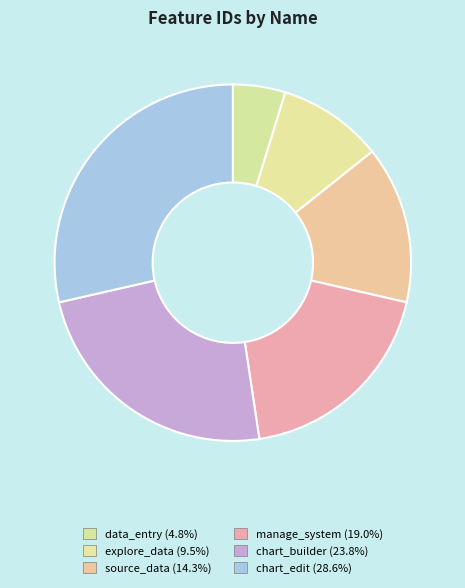

To the nearest percent, what portion does manage_system represent?

19%